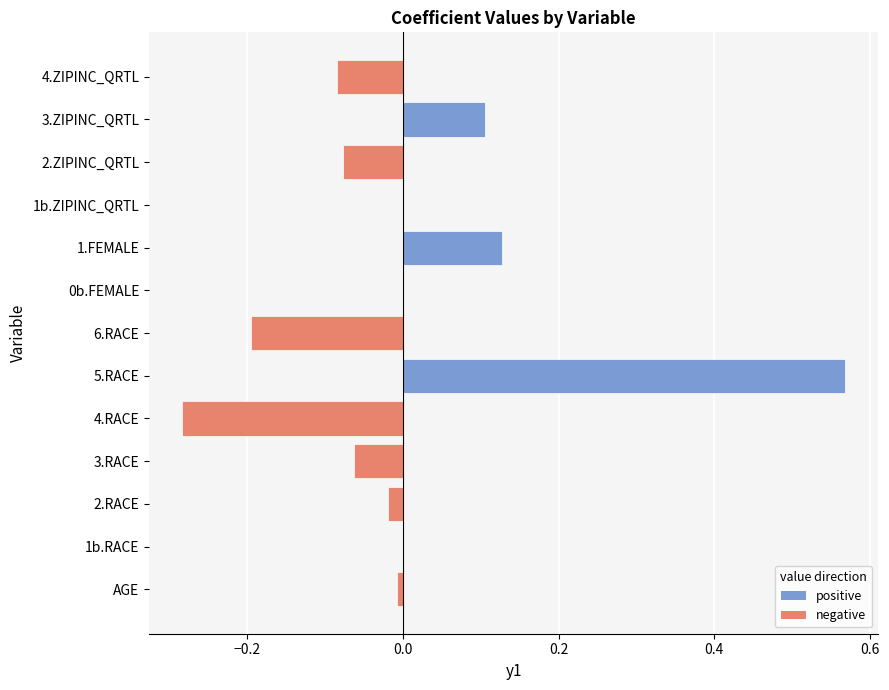

Between 3.RACE and AGE, which is larger?

AGE